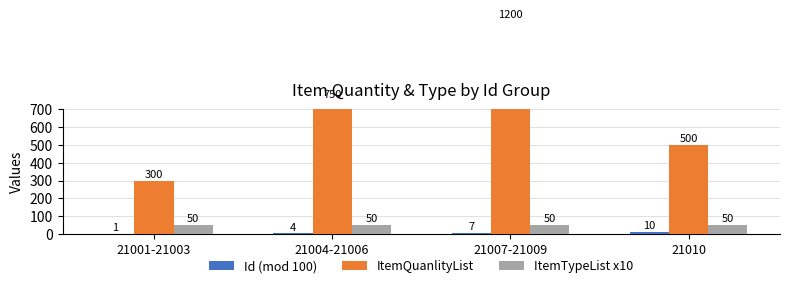

Reading left to right, extract all data points from this chart.

Id (mod 100): 1	4	7	10
ItemQuanlityList: 300	750	1200	500
ItemTypeList x10: 50	50	50	50